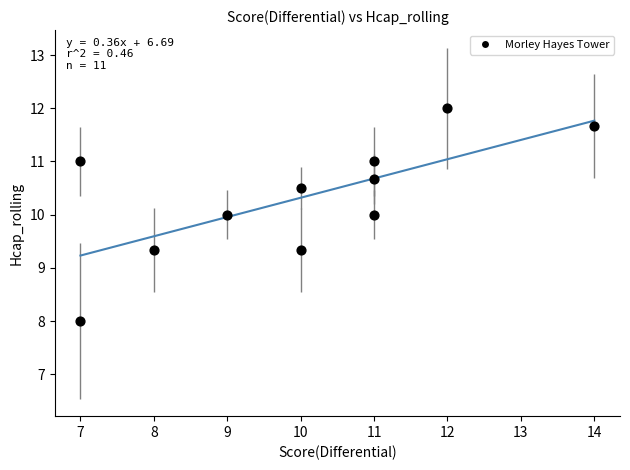

What is the range of X values (max minus min)?

7.0